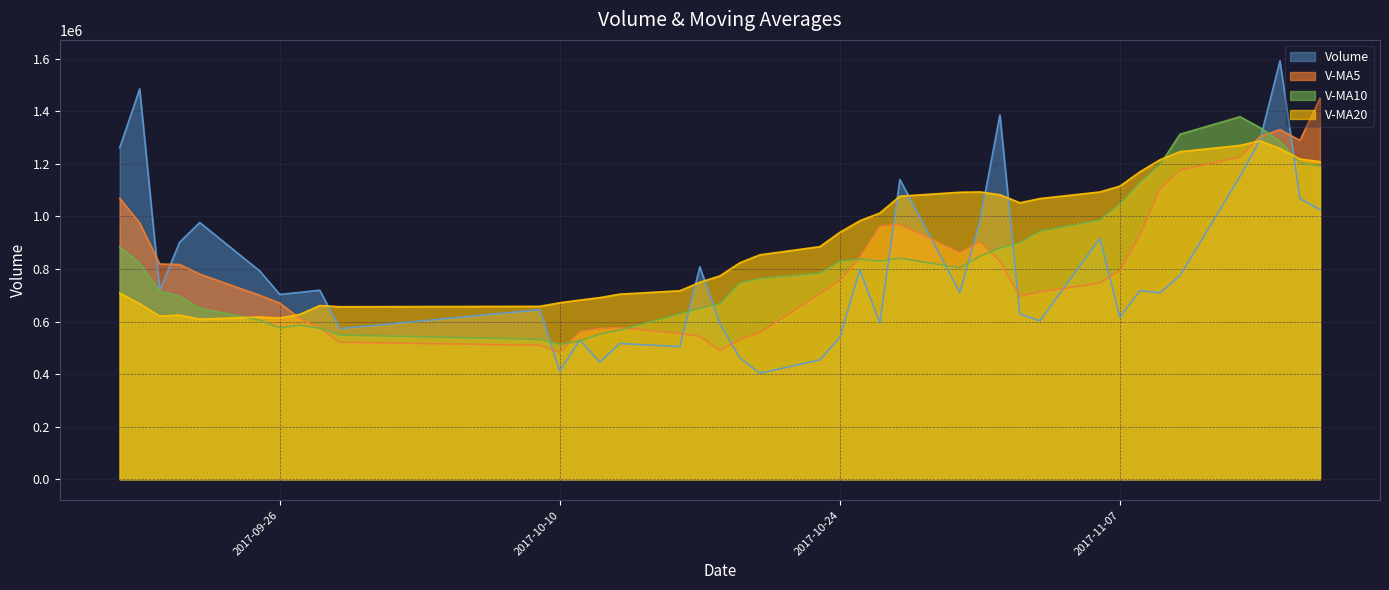

Where is volume nearest to the value 997591?

2017-10-31